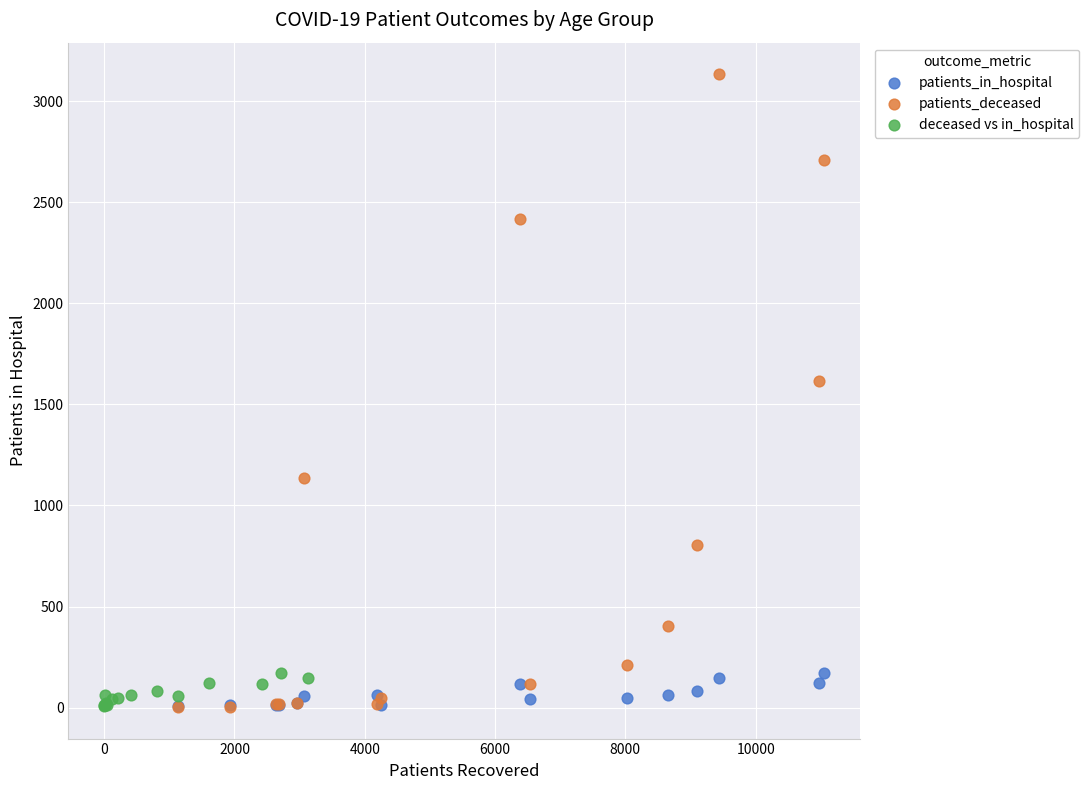

Which series has the widest spread of Y values?

patients_deceased